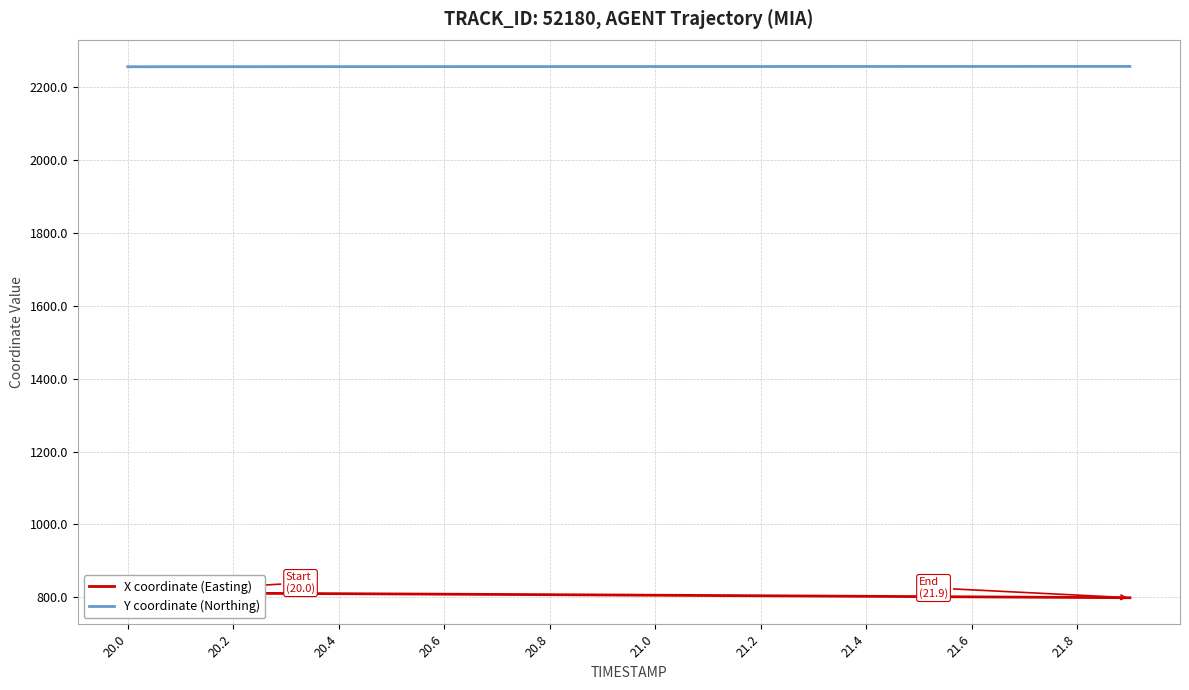

Reading left to right, what are all the values shown in this chart?

X coordinate (Easting): 812.6	812.0	811.3	810.7	810.0	809.4	808.7	808.0	807.3	806.6	805.9	805.1	804.4	803.6	802.9	802.1	801.3	800.6	799.8	799.0
Y coordinate (Northing): 2255.7	2255.7	2255.8	2255.9	2255.9	2256.0	2256.0	2256.1	2256.1	2256.2	2256.2	2256.2	2256.3	2256.3	2256.4	2256.4	2256.4	2256.5	2256.5	2256.6